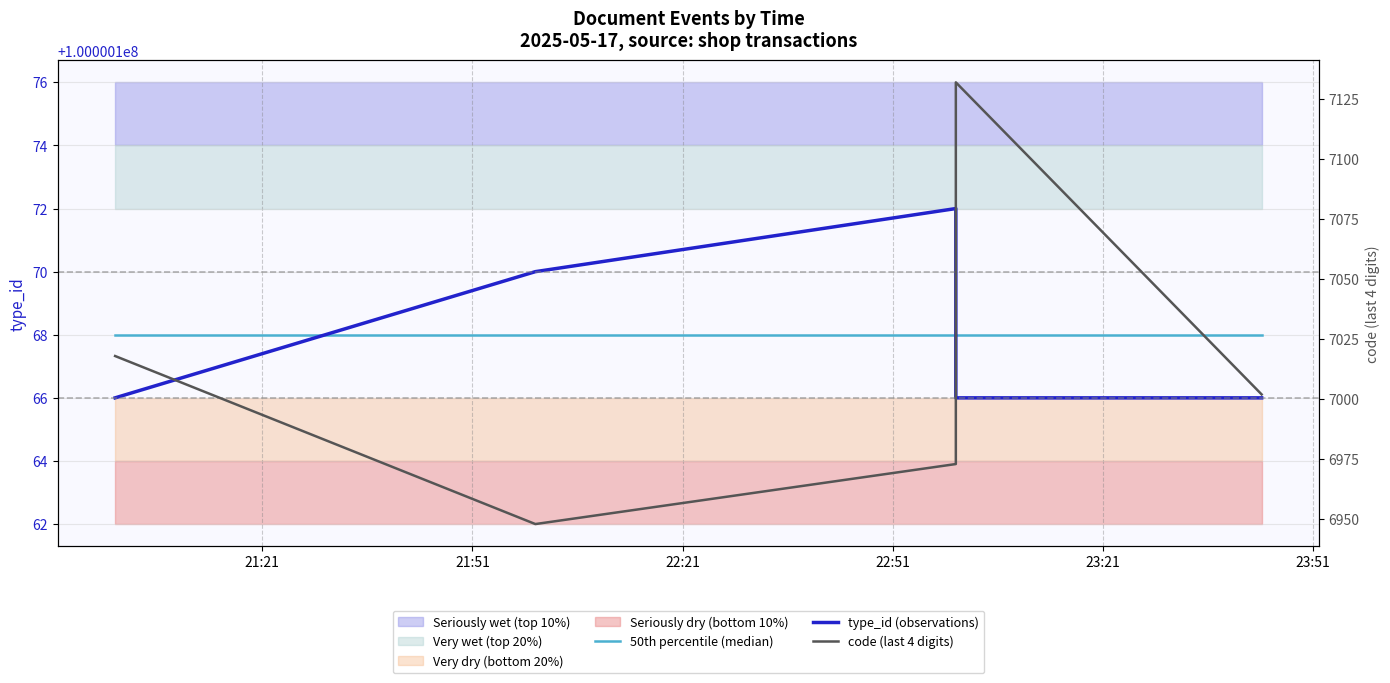

Does the chart display data point markers on the line(s)?

No